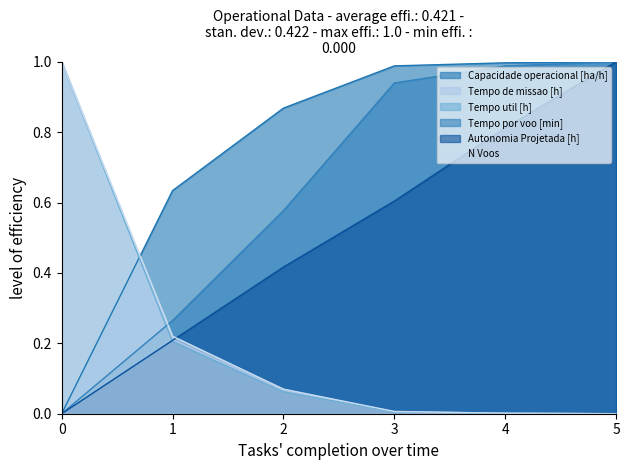

What is the greatest value displayed?

1.0